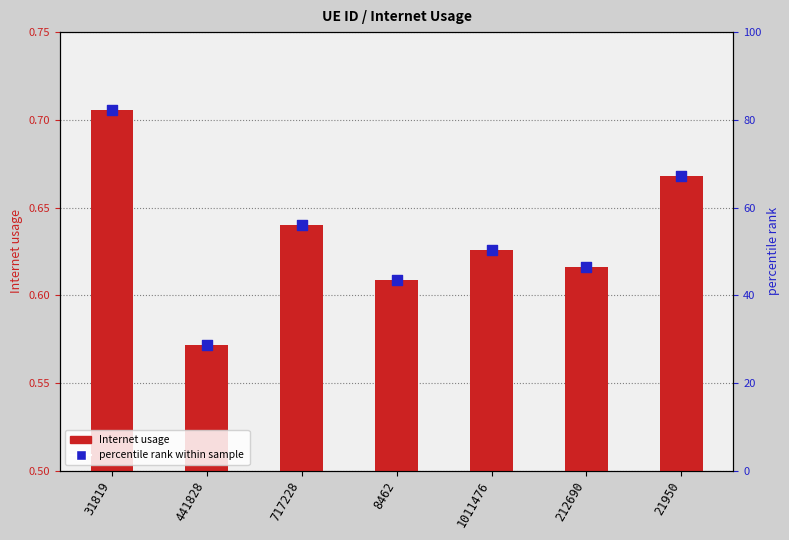

At how many categories does at least one series exceed 81?

1